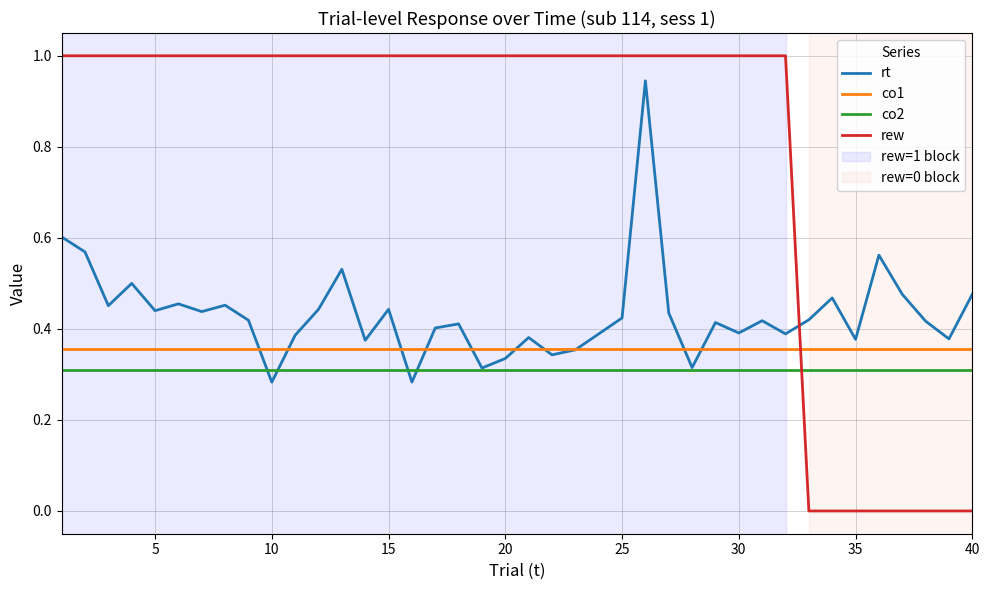

How many times do co2 and rew cross each other?

1